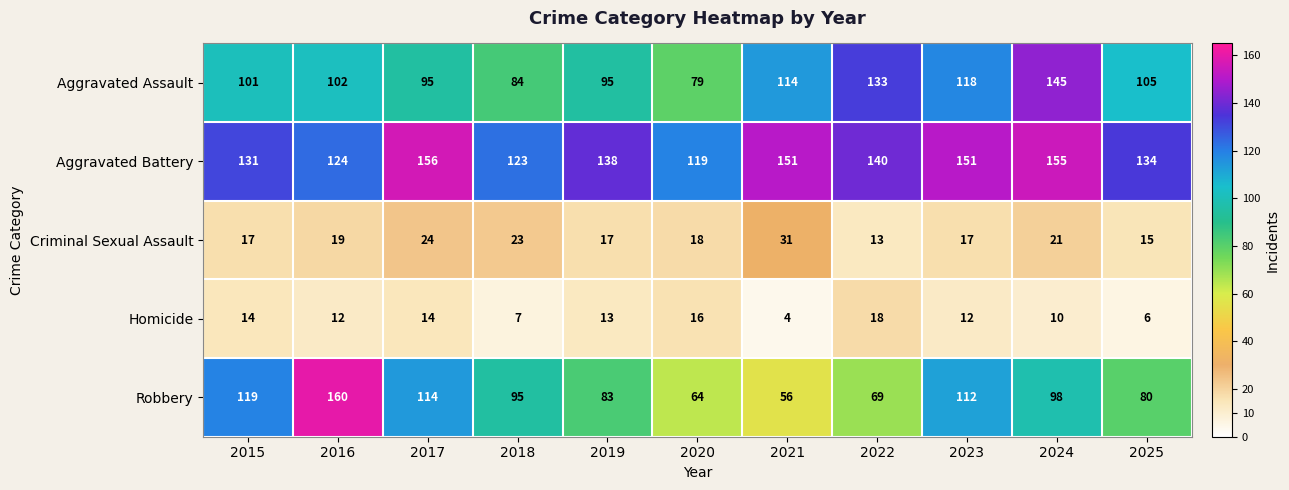

What is the approximate value of Aggravated Battery at 2025, to the nearest 10?

130